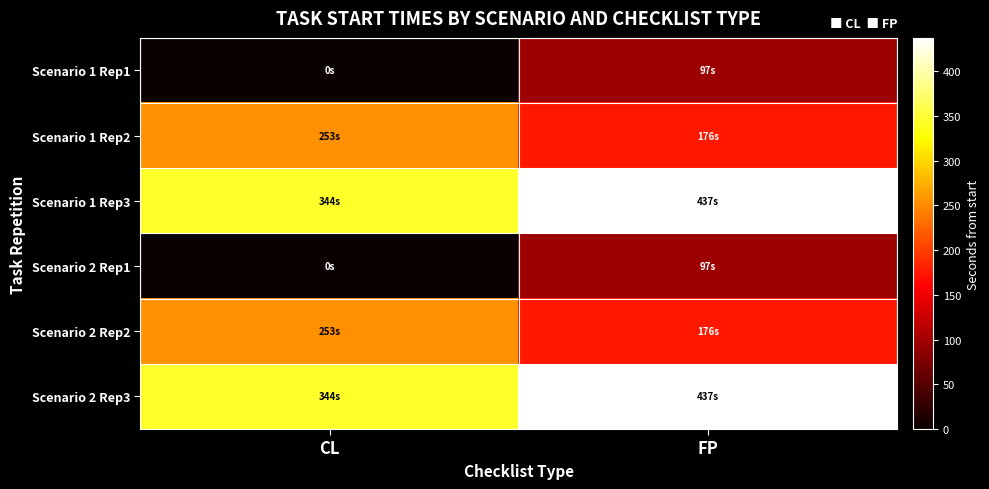

Reading left to right, list all the values displayed in this chart.

Scenario 1 Rep1: CL=0.0	FP=97.1
Scenario 1 Rep2: CL=252.7	FP=175.6
Scenario 1 Rep3: CL=344.1	FP=437.0
Scenario 2 Rep1: CL=0.0	FP=97.1
Scenario 2 Rep2: CL=252.7	FP=175.6
Scenario 2 Rep3: CL=344.1	FP=437.0